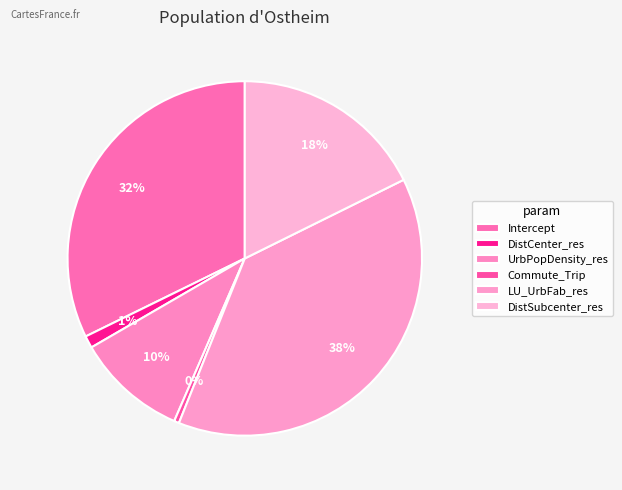

Does any single category account for the majority?

No